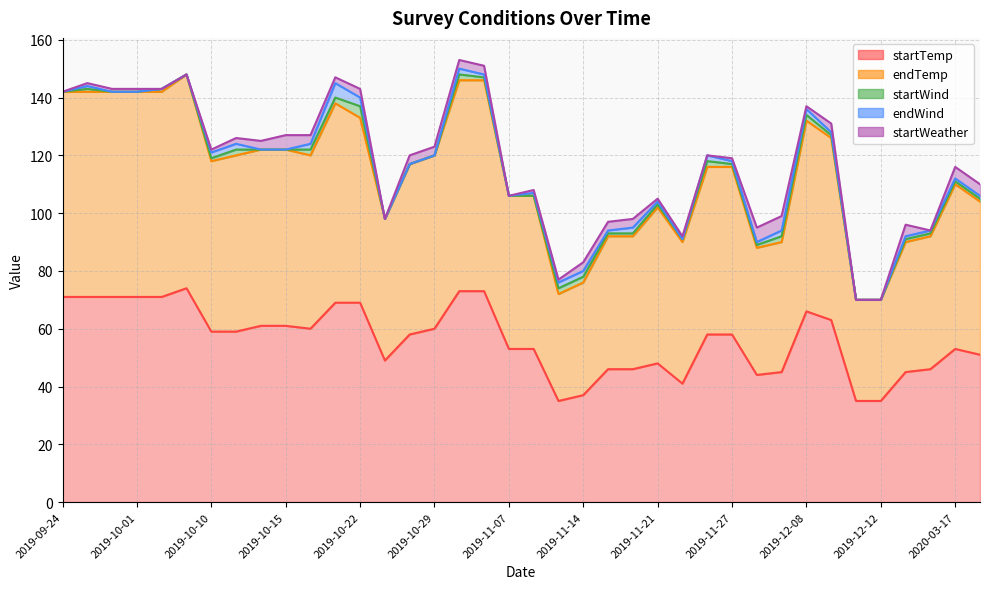

What value does the endWind series have at 2019-10-22?

5